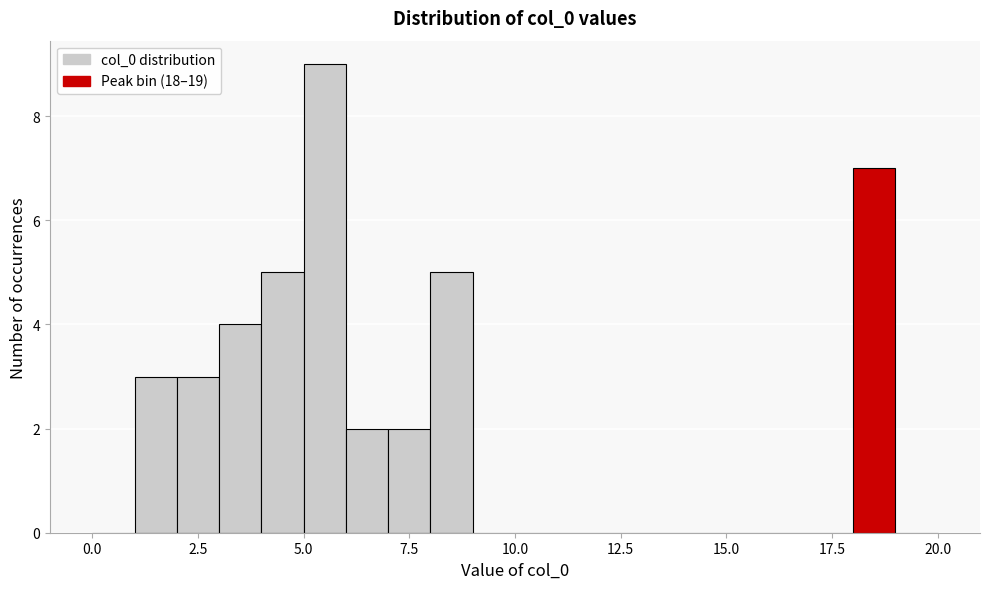

Read against the x-axis, roughly where is the centre of the tallest bar?

5.5